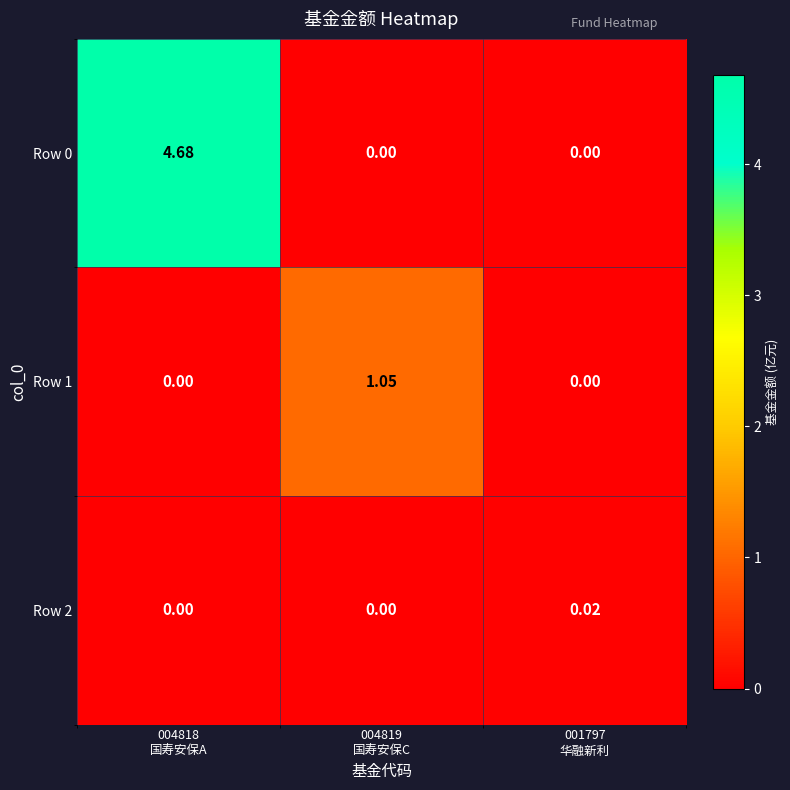

How many data points does each series have?

3